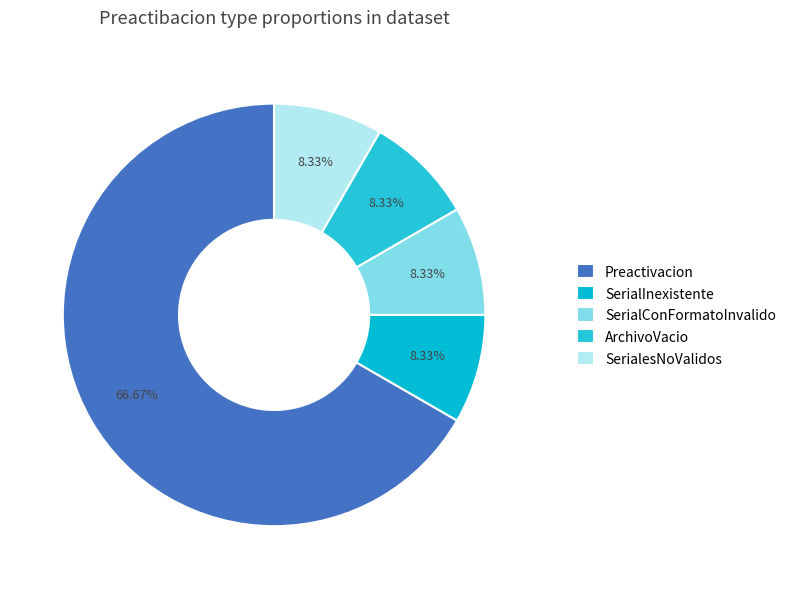

Between SerialesNoValidos and SerialInexistente, which is larger?

SerialesNoValidos